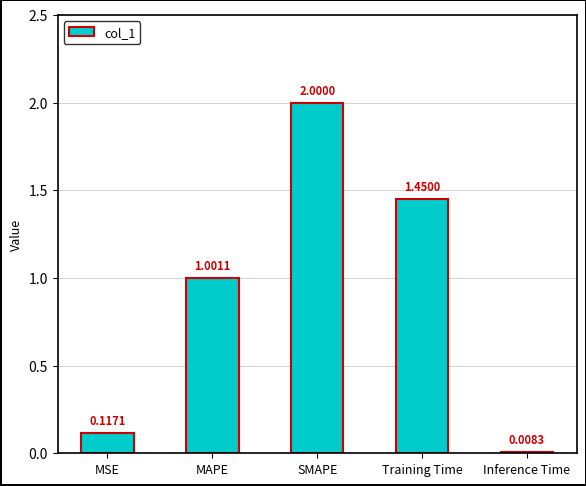

Rank the categories by value from lowest to highest.

Inference Time, MSE, MAPE, Training Time, SMAPE